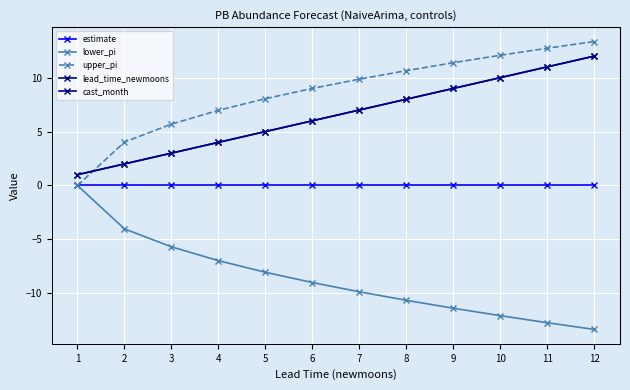

Reading right to left, extract all data points from this chart.

estimate: 12=0.0	11=0.0	10=0.0	9=0.0	8=0.0	7=0.0	6=0.0	5=0.0	4=0.0	3=0.0	2=0.0	1=0.0
lower_pi: 12=-13.4	11=-12.7	10=-12.1	9=-11.4	8=-10.7	7=-9.9	6=-9.0	5=-8.1	4=-7.0	3=-5.7	2=-4.0	1=0.0
upper_pi: 12=13.4	11=12.7	10=12.1	9=11.4	8=10.7	7=9.9	6=9.0	5=8.1	4=7.0	3=5.7	2=4.0	1=0.0
lead_time_newmoons: 12=12.0	11=11.0	10=10.0	9=9.0	8=8.0	7=7.0	6=6.0	5=5.0	4=4.0	3=3.0	2=2.0	1=1.0
cast_month: 12=12.0	11=11.0	10=10.0	9=9.0	8=8.0	7=7.0	6=6.0	5=5.0	4=4.0	3=3.0	2=2.0	1=1.0